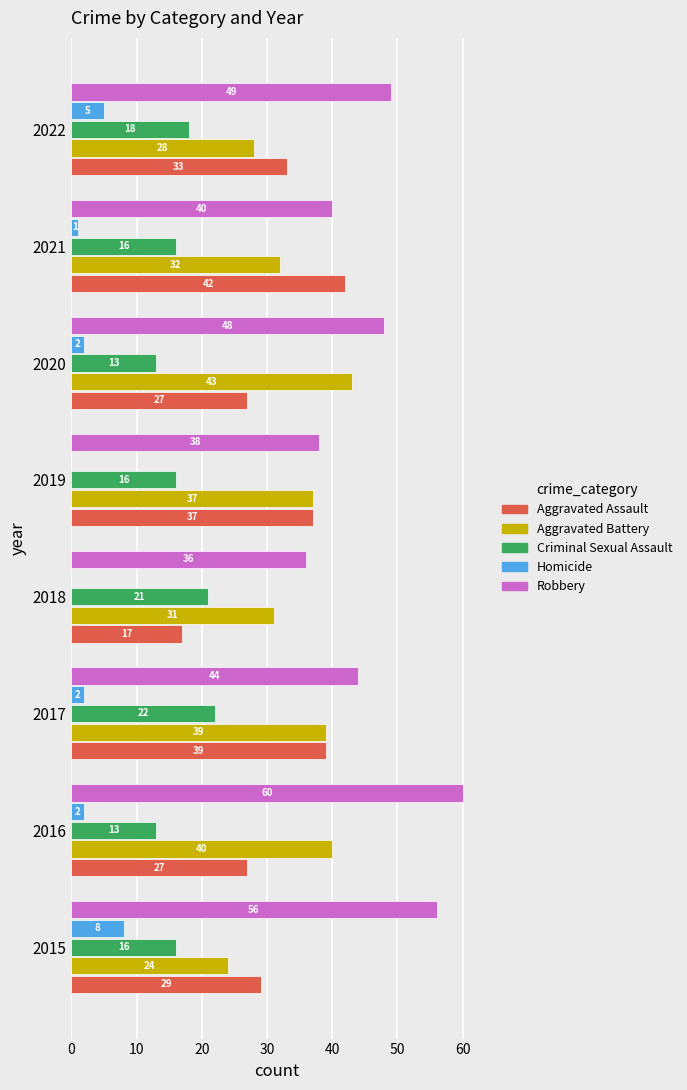

Which series has the largest range (max minus min)?

Aggravated Assault